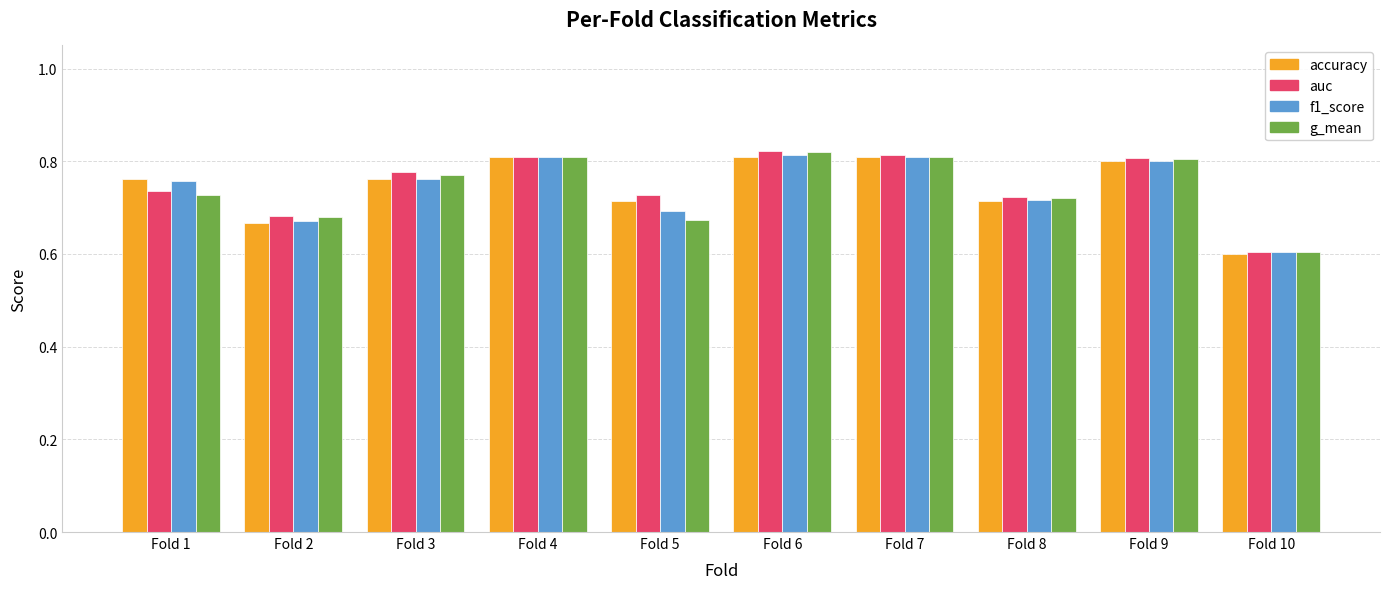

The value of g_mean at Fold 3 is 0.8. True or false?

True